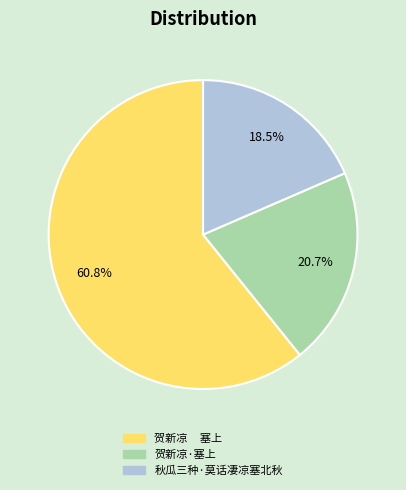

Does any single category account for the majority?

Yes